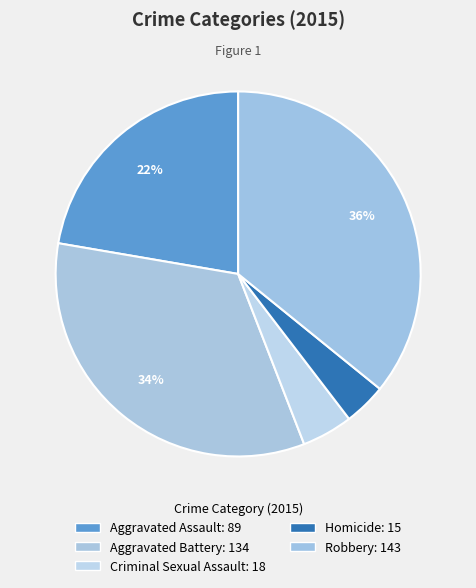

How many segments does this pie chart have?

5